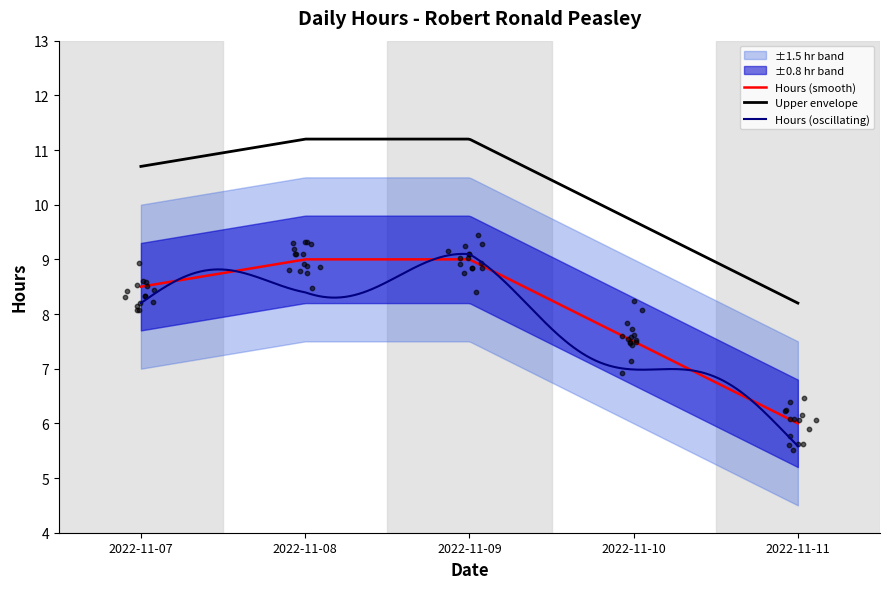

What is the change in value from 2022-11-09 to 2022-11-11?

-3.0